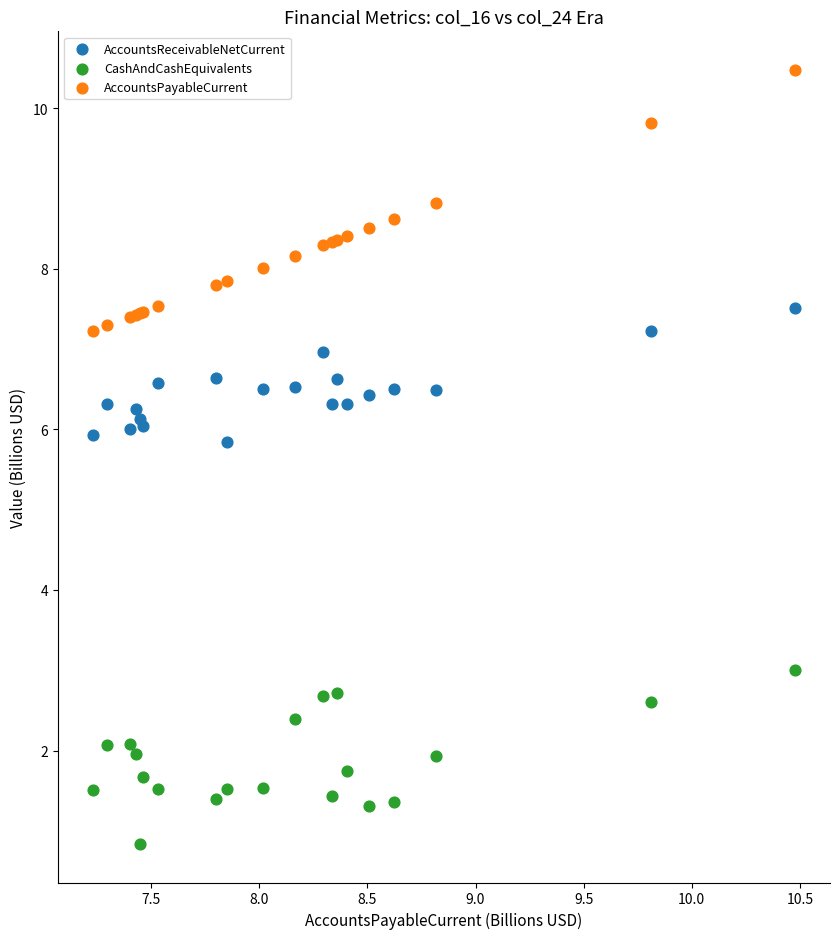

Which series reaches the minimum Y coordinate?

CashAndCashEquivalents